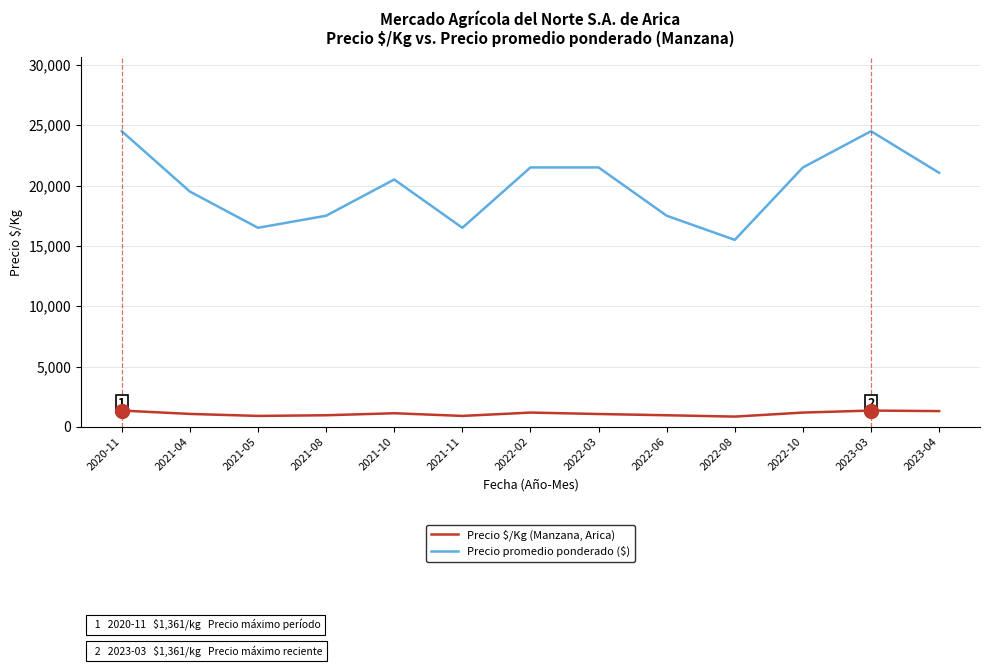

What is the difference between the maximum and minimum values in the Precio promedio ponderado ($) series?

9000